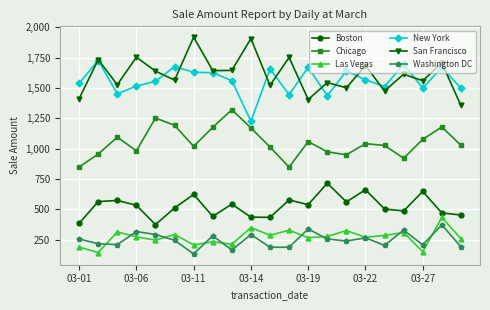

How many interior local peaks does the Chicago series have?

6